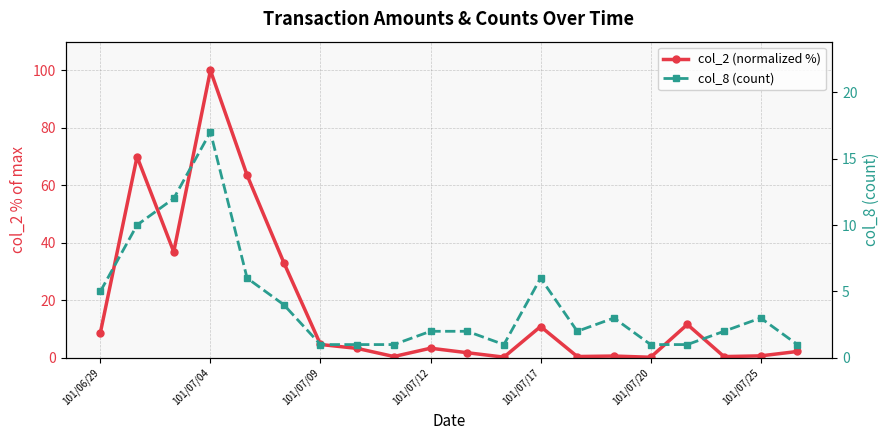

The value of col_2 (normalized %) at 101/07/25 is 1.0. True or false?

False